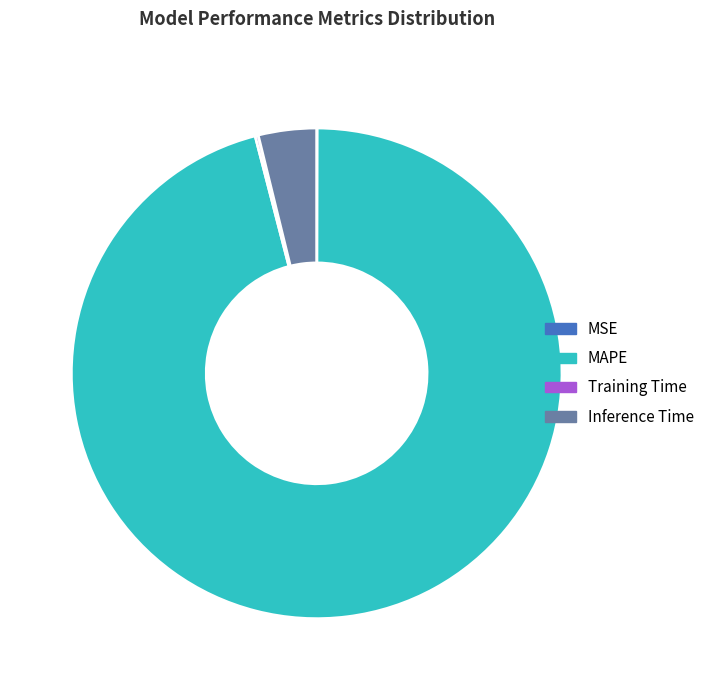

Combined, do Inference Time and MAPE account for over 50%?

Yes